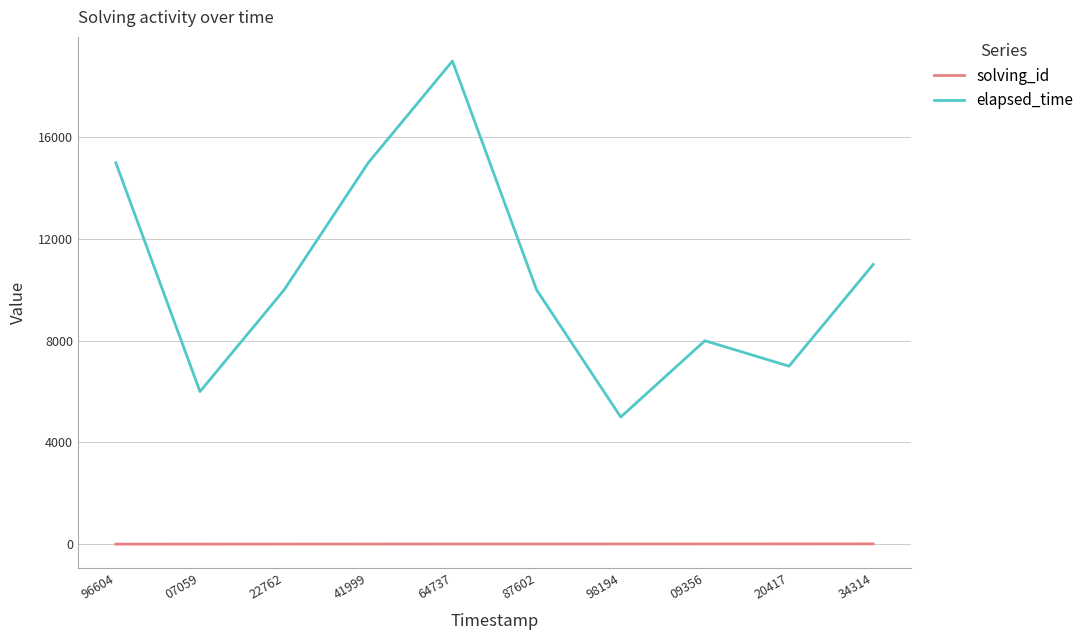

How many lines are shown in the chart?

2